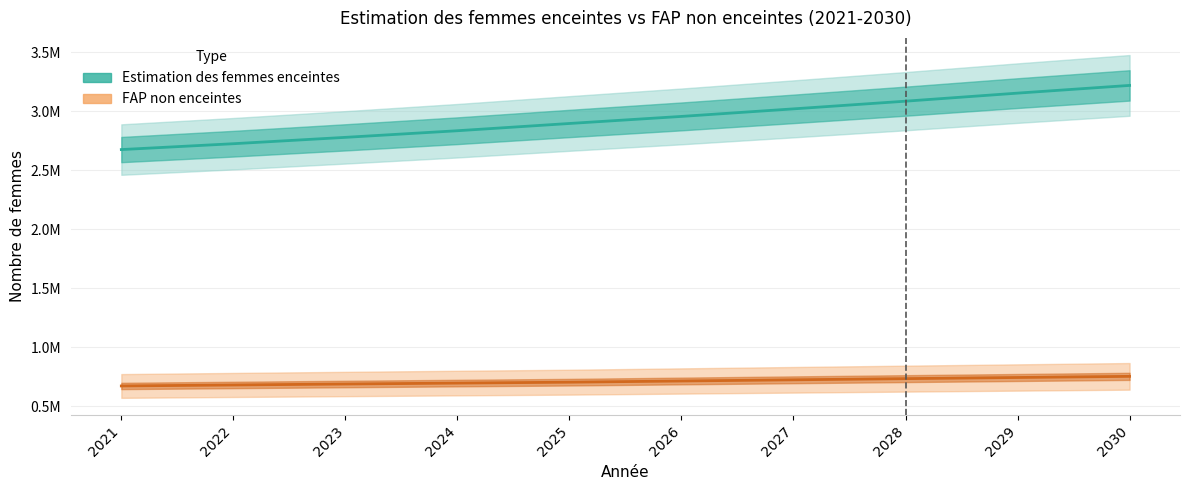

True or false: Estimation des femmes enceintes and FAP non enceintes cross at least once.

False